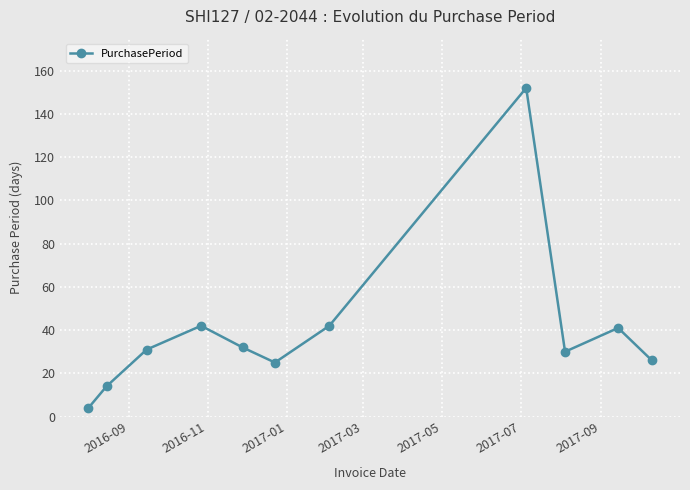

How many lines are shown in the chart?

1